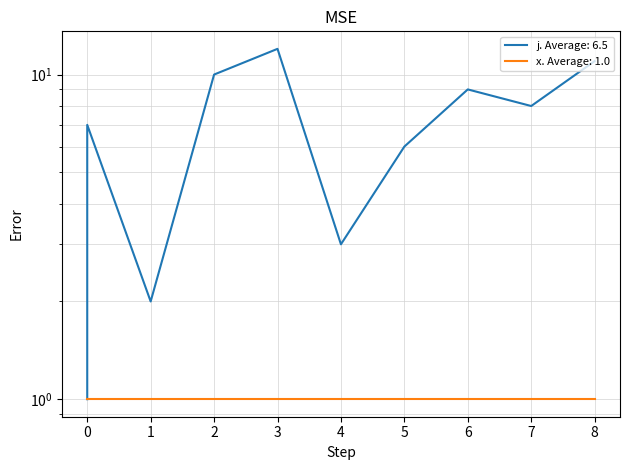

What is the difference between the second highest and second lowest values?

9